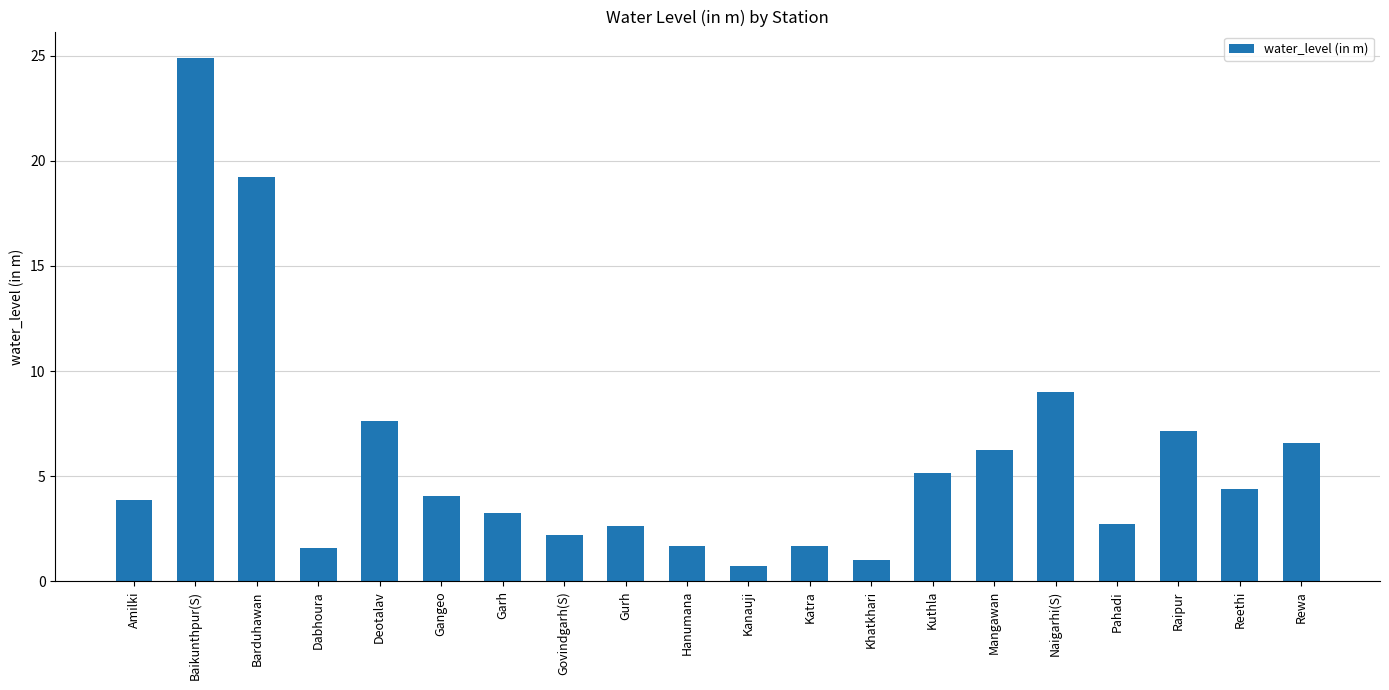

At which label is the value closest to 12?

Naigarhi(S)